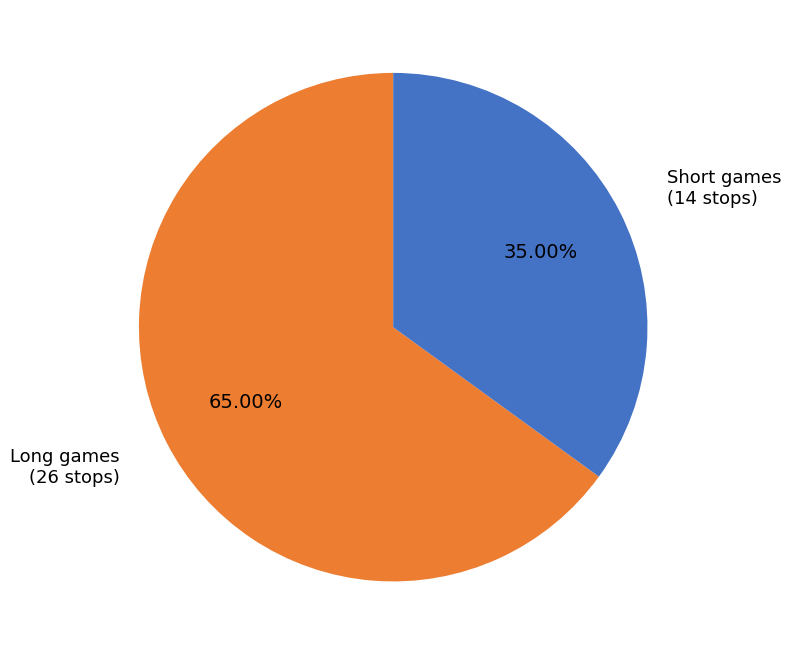

How many slices are in this pie chart?

2